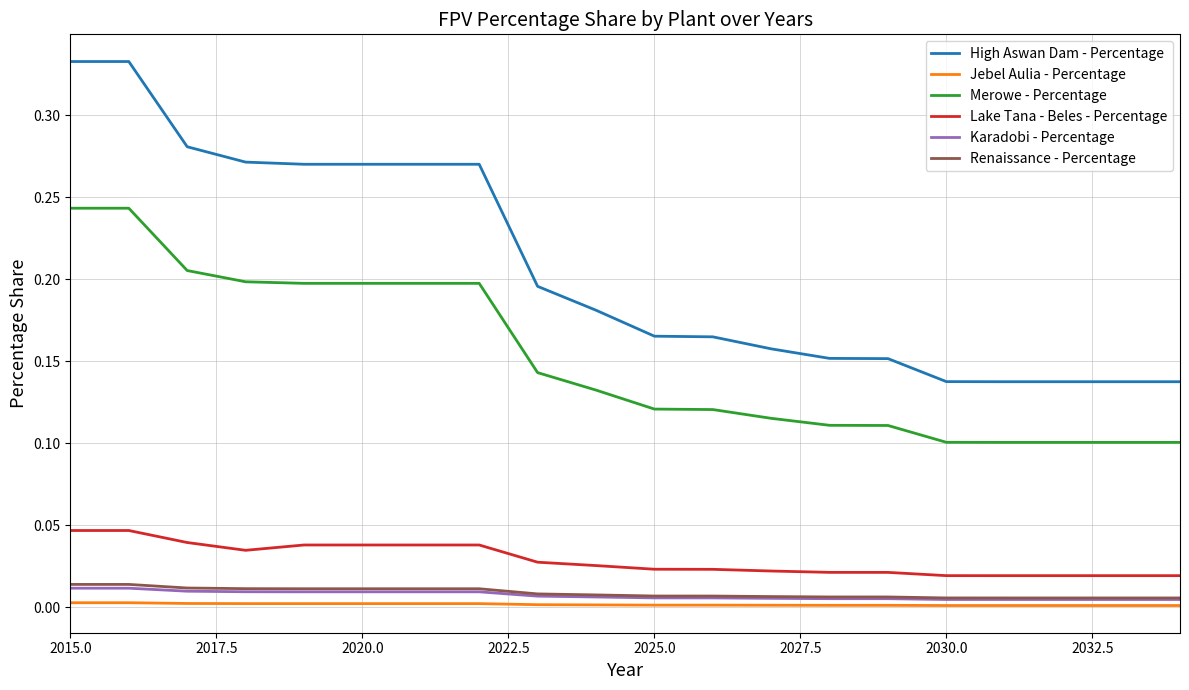

Which series has the largest total across all categories?

High Aswan Dam - Percentage